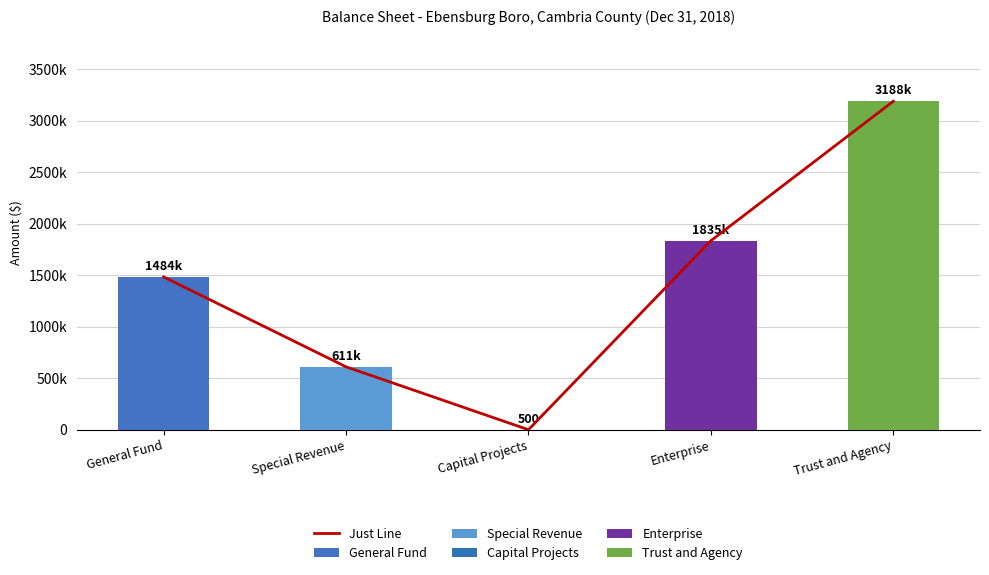

Reading left to right, extract all data points from this chart.

General Fund=1483769	Special Revenue=611072	Capital Projects=500	Enterprise=1834936	Trust and Agency=3188119